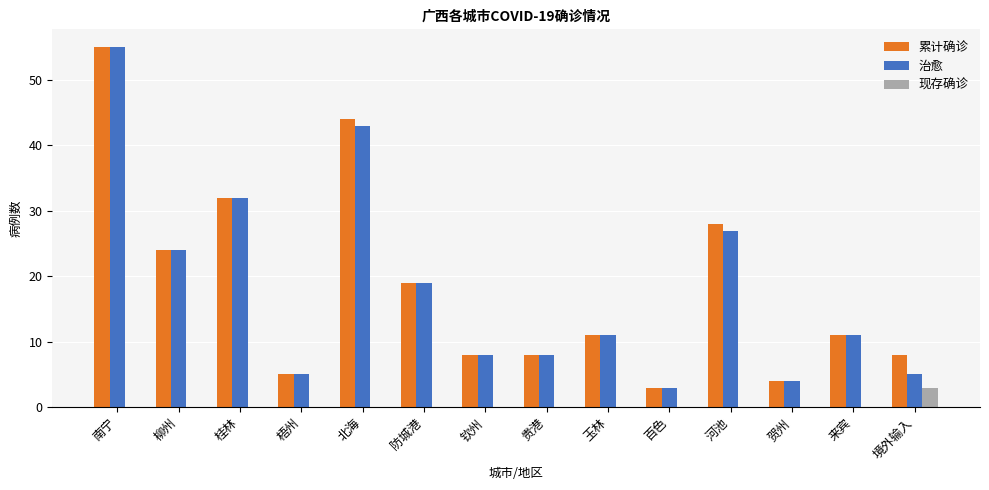

Between 河池 and 贺州, which series saw the biggest shift?

累计确诊